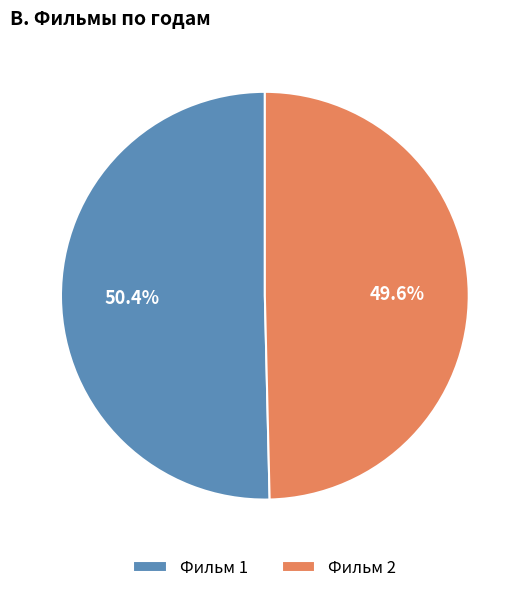

True or false: Фильм 2 accounts for 50% of the total.

True